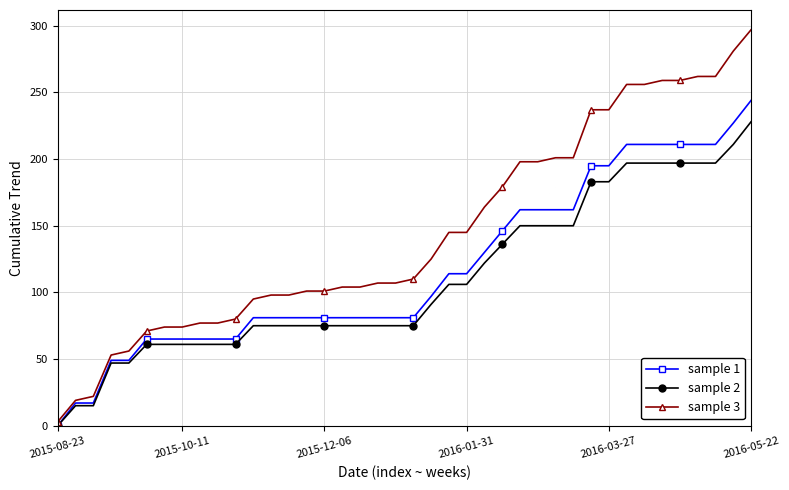

Rank the series by their maximum value, from highest to lowest.

sample 3, sample 1, sample 2